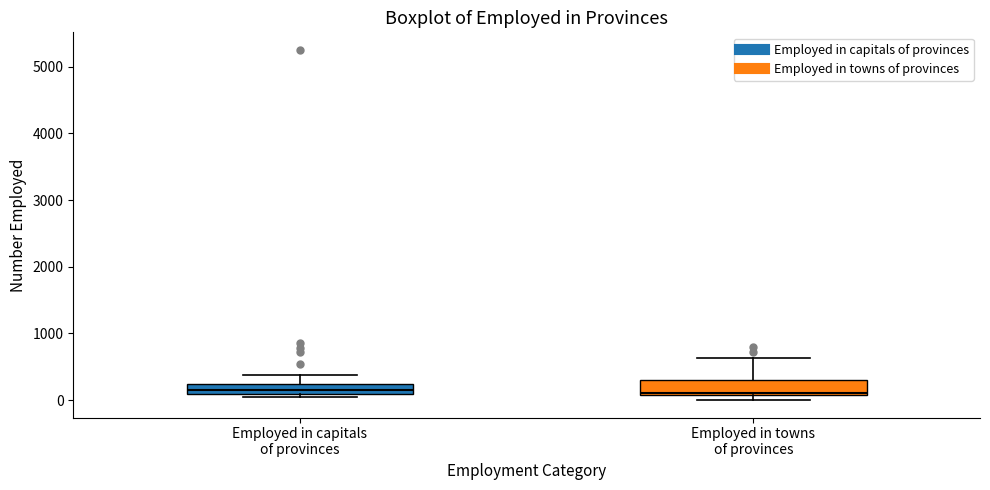

Where is the lower edge of the box for Employed in towns of provinces on the y-axis? The values are not printed on the chart, so give them approximately, as read against the axis.

100